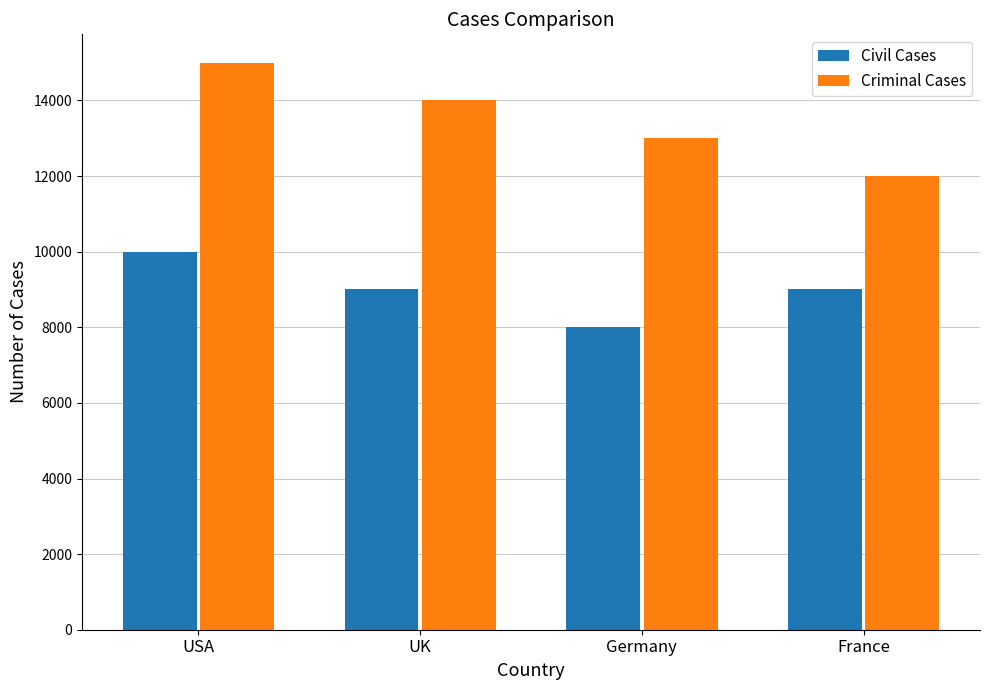

Count the Criminal Cases values in the range 13000 to 15000.

3